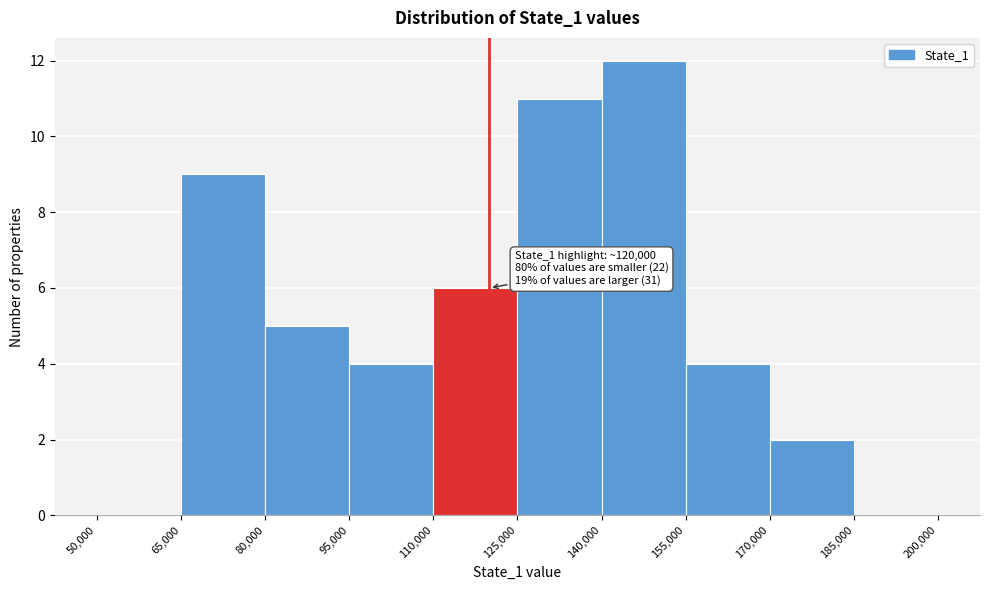

Over which range of the x-axis is the bar tallest?

140,000 to 155,000